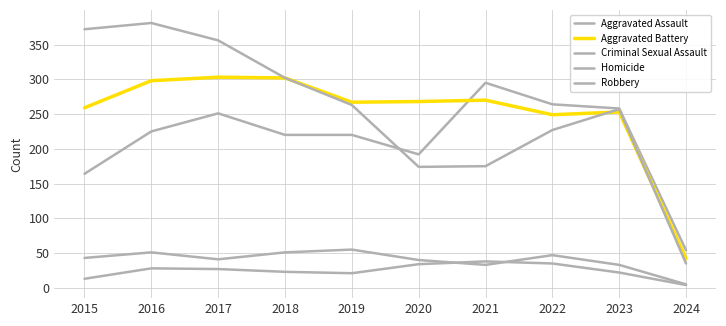

Which series changed the most between 2019 and 2020?

Robbery